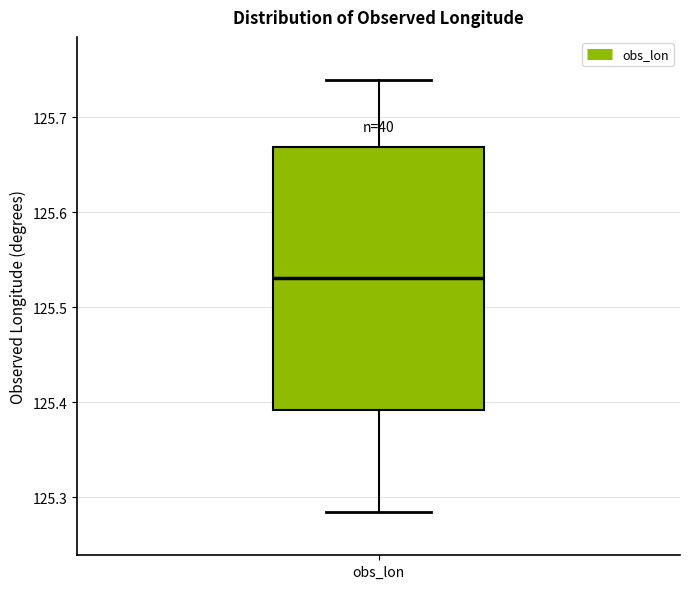

Where is the upper edge of the box for obs_lon on the y-axis? The values are not printed on the chart, so give them approximately, as read against the axis.

125.67